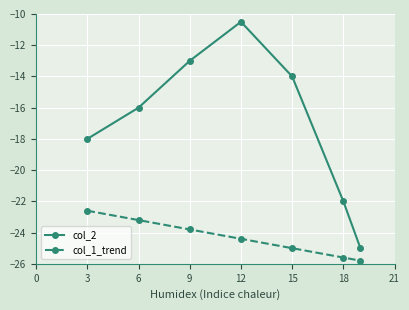

True or false: col_1_trend and col_2 intersect in this chart.

False